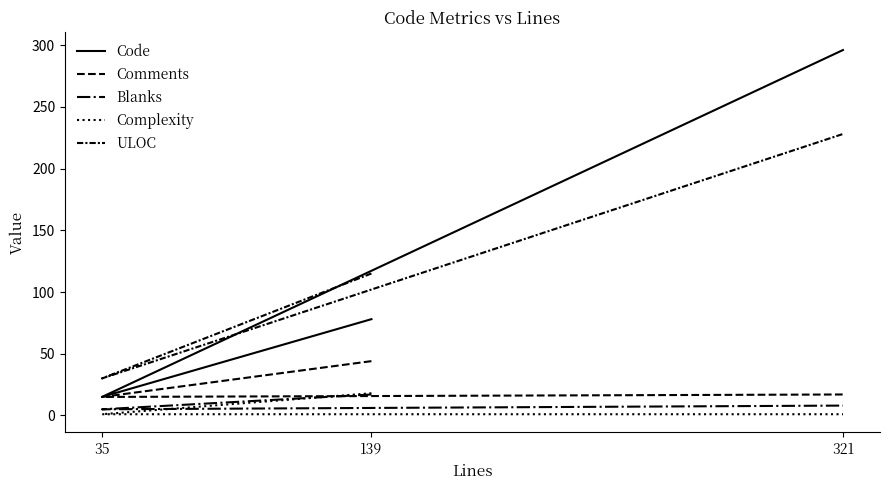

The Blanks series shows 17 at 139. True or false?

True